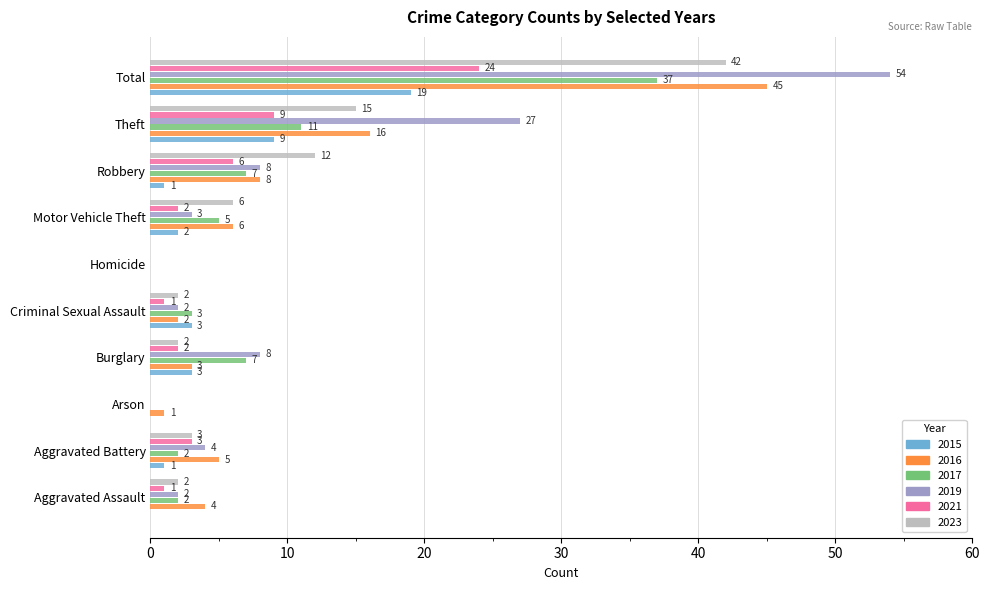

At which category is the sum across all series the highest?

Total